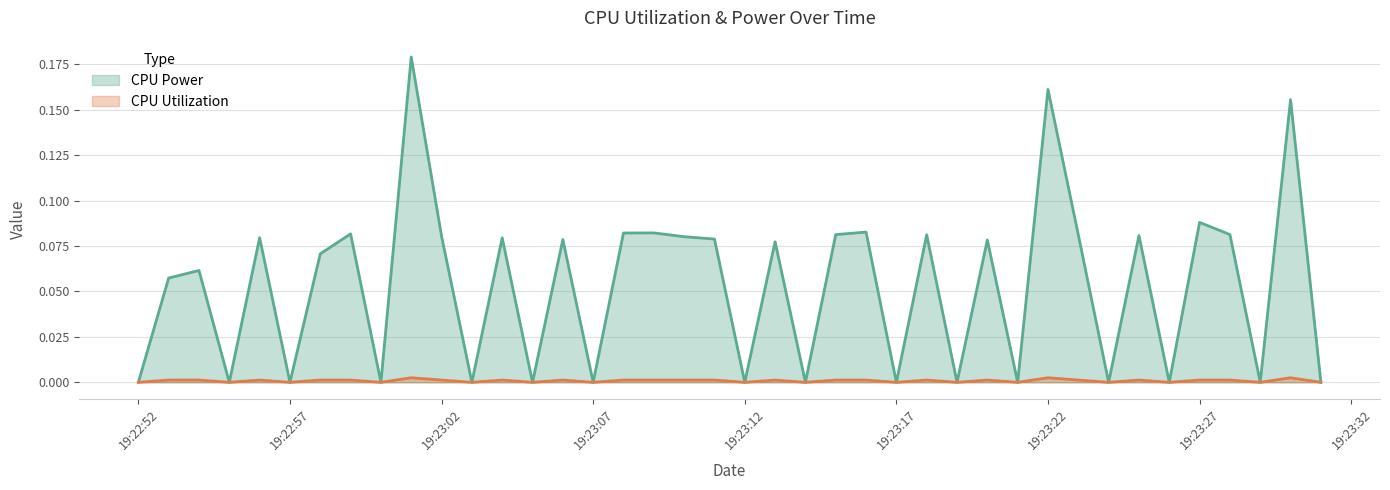

At which category does the chart reach its peak across all series?

2025-03-26 19:23:01